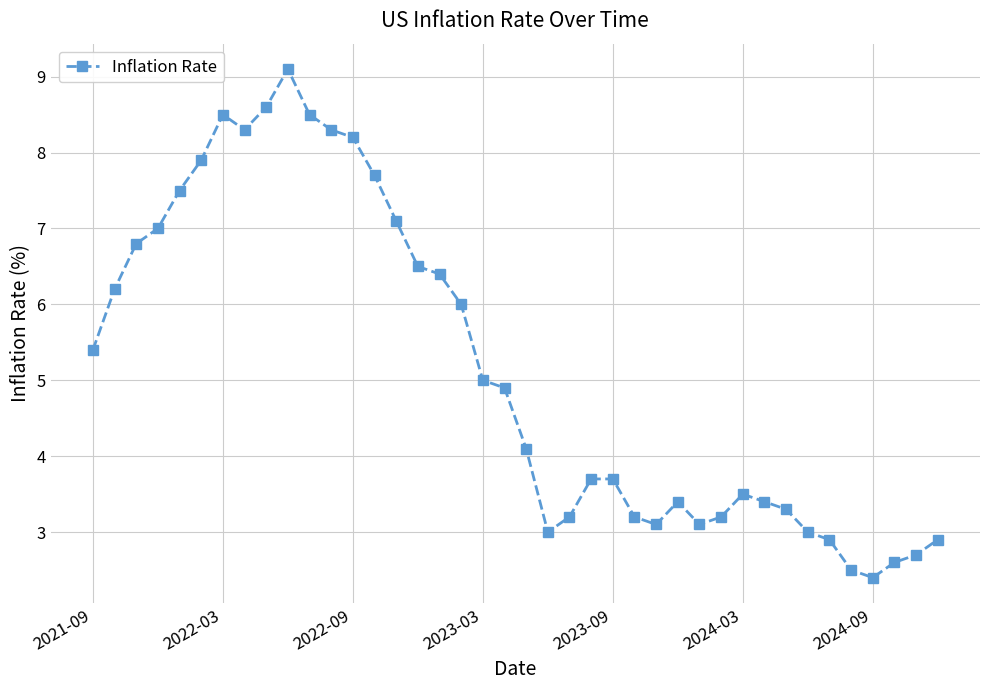

What is the difference between the second highest and second lowest values?

6.1